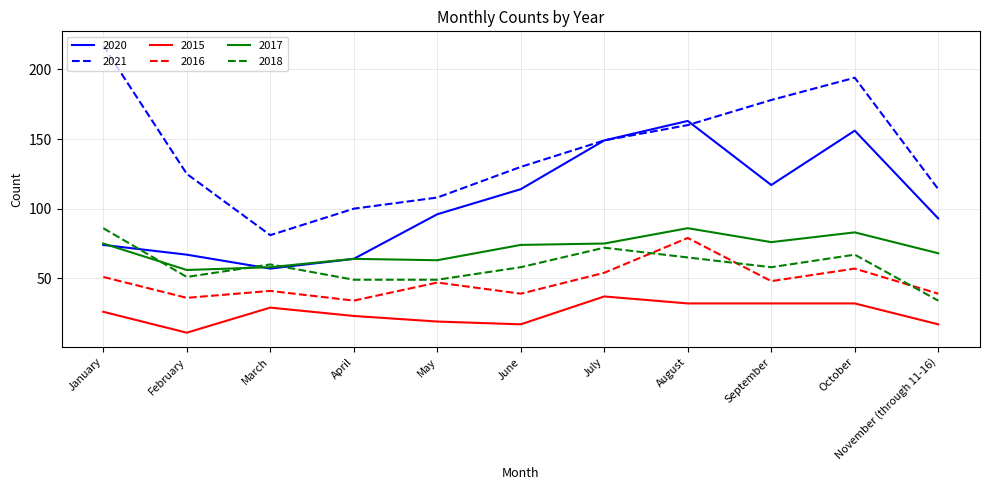

What position from the left is July?

7